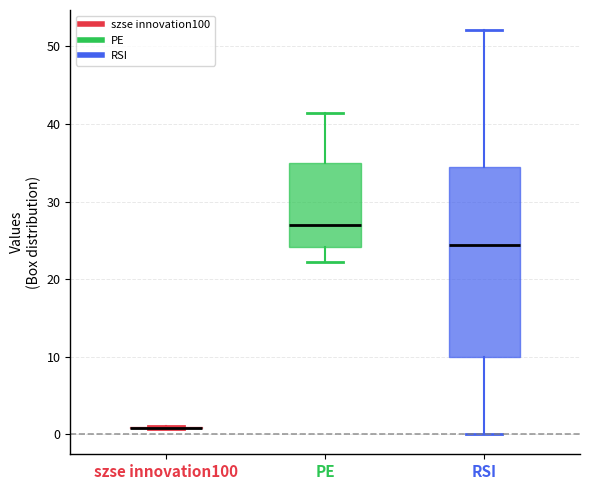

Reading left to right, read every box against the y-axis: the position of its median line, the range the box covers, and the ends of its whiskers. The values are not printed on the chart, so give them approximately, as read against the axis.

szse innovation100: box collapsed to a line at 1, whiskers 1 to 1
PE: median 27, box 24 to 35, whiskers 22 to 41
RSI: median 24, box 10 to 34, whiskers 0 to 52